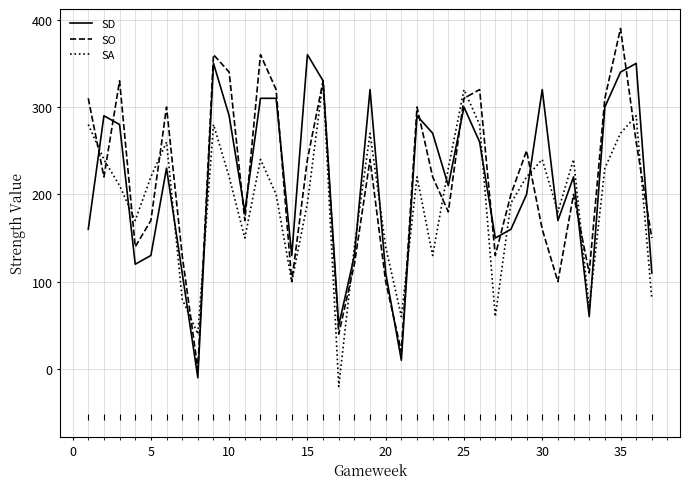

List the series in order of their peak value, highest first.

SO, SD, SA